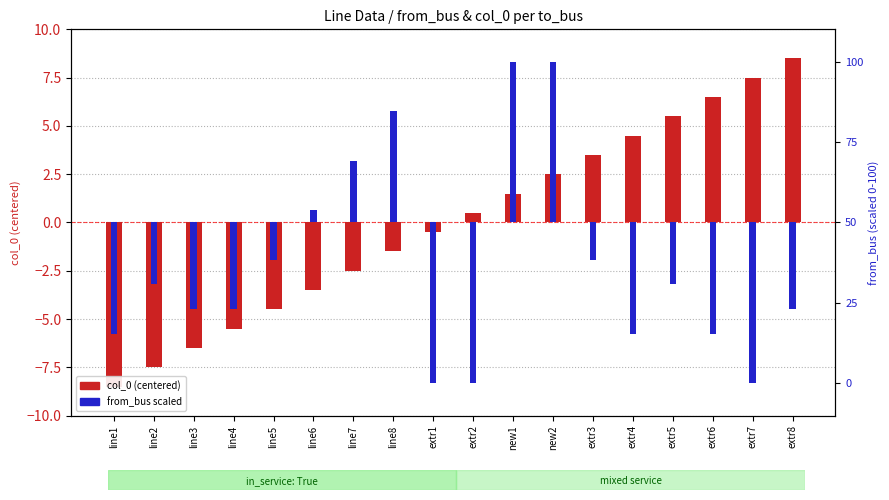

Which category has the lowest value in the from_bus (scaled) series?

extr1